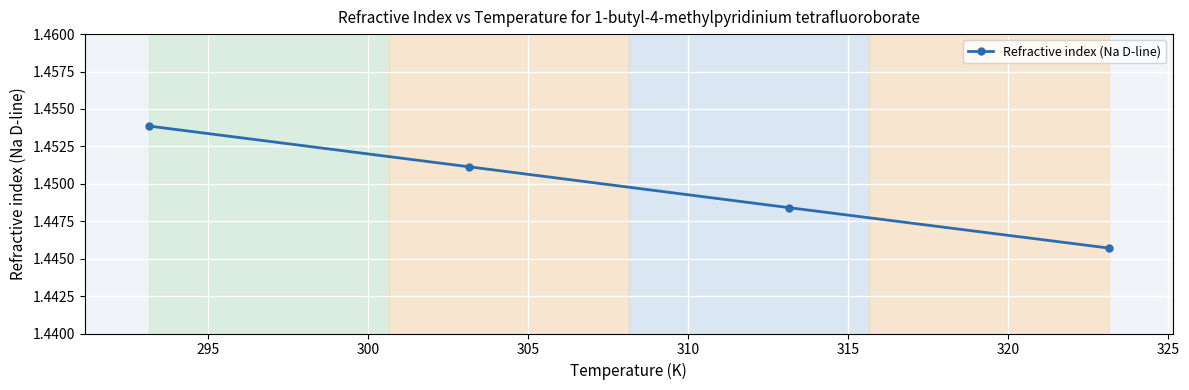

True or false: there are more than 1 points higher than both neighbors.

False